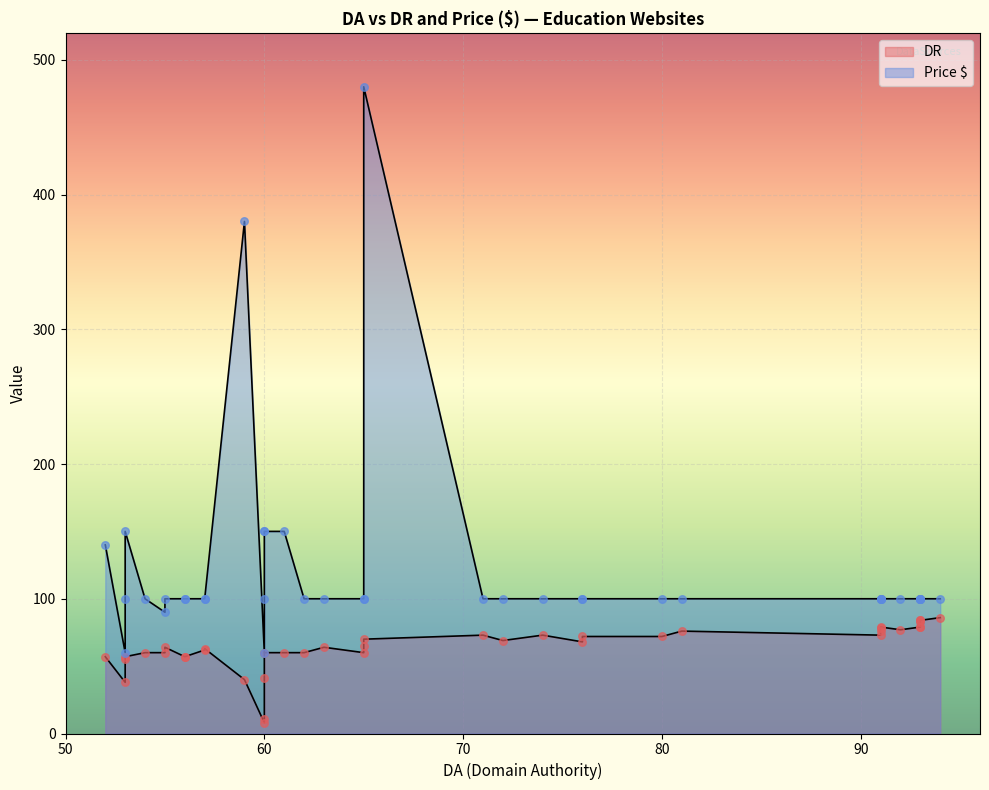

Which series has the largest Y range (max minus min)?

Price $